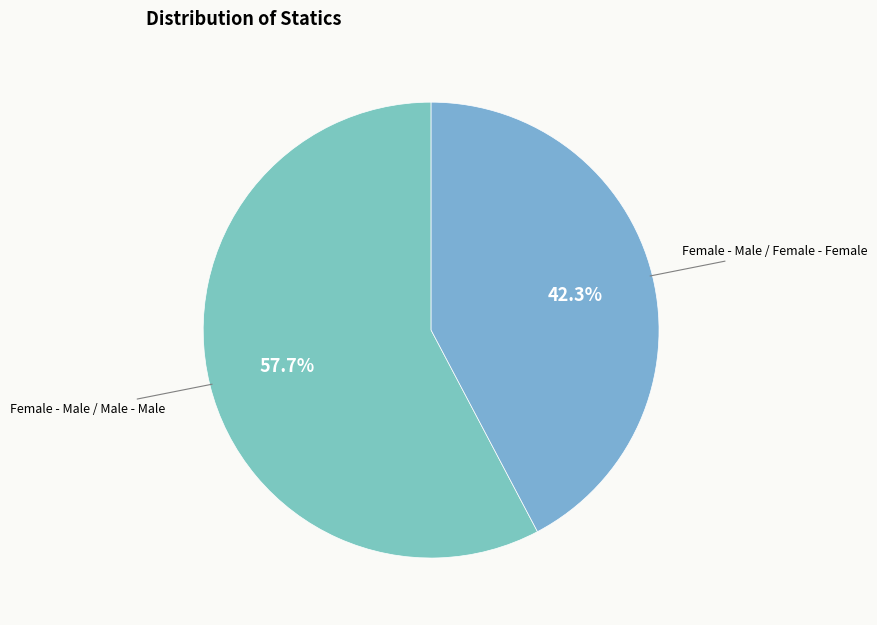

Rank the categories by value from lowest to highest.

Female - Male / Female - Female, Female - Male / Male - Male